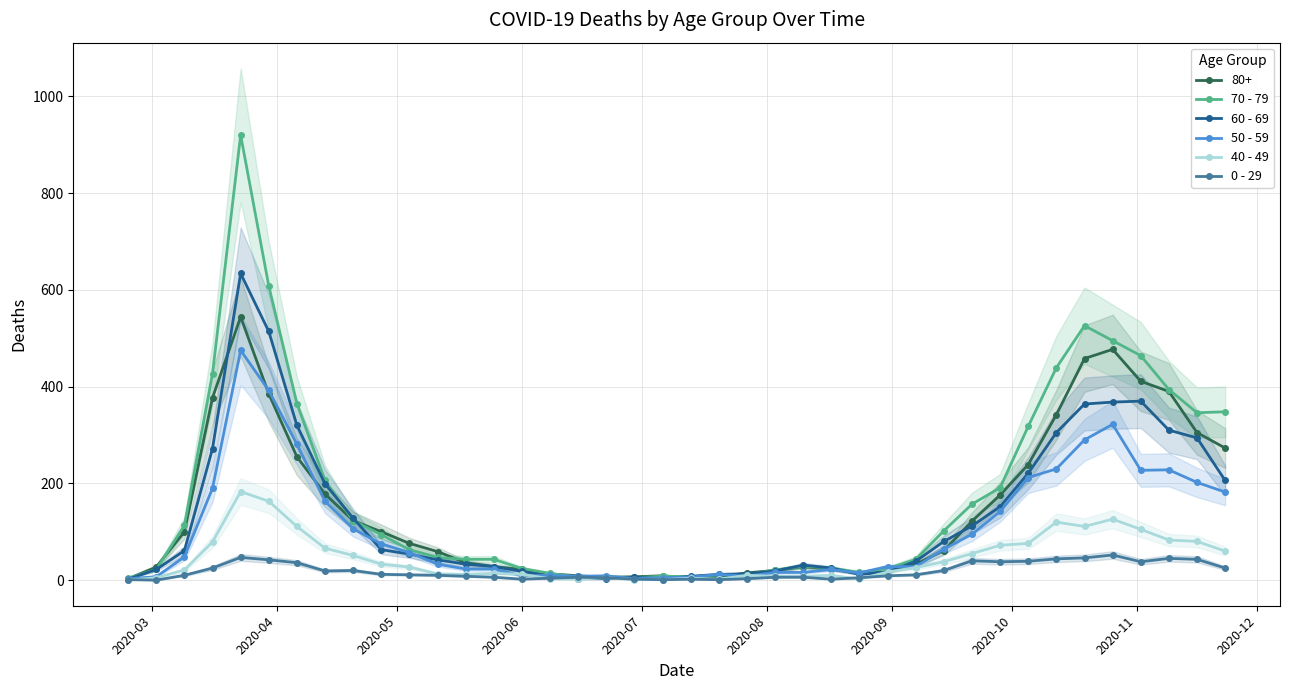

What are all the series names shown in the legend?

70 - 79, 60 - 69, 50 - 59, 40 - 49, 0 - 29